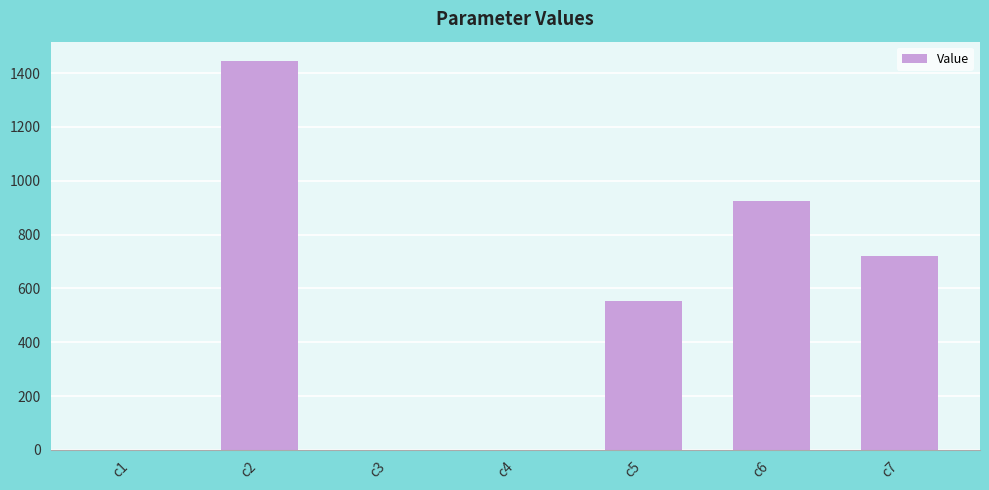

Is it true that the value at c6 is 924.2?

True